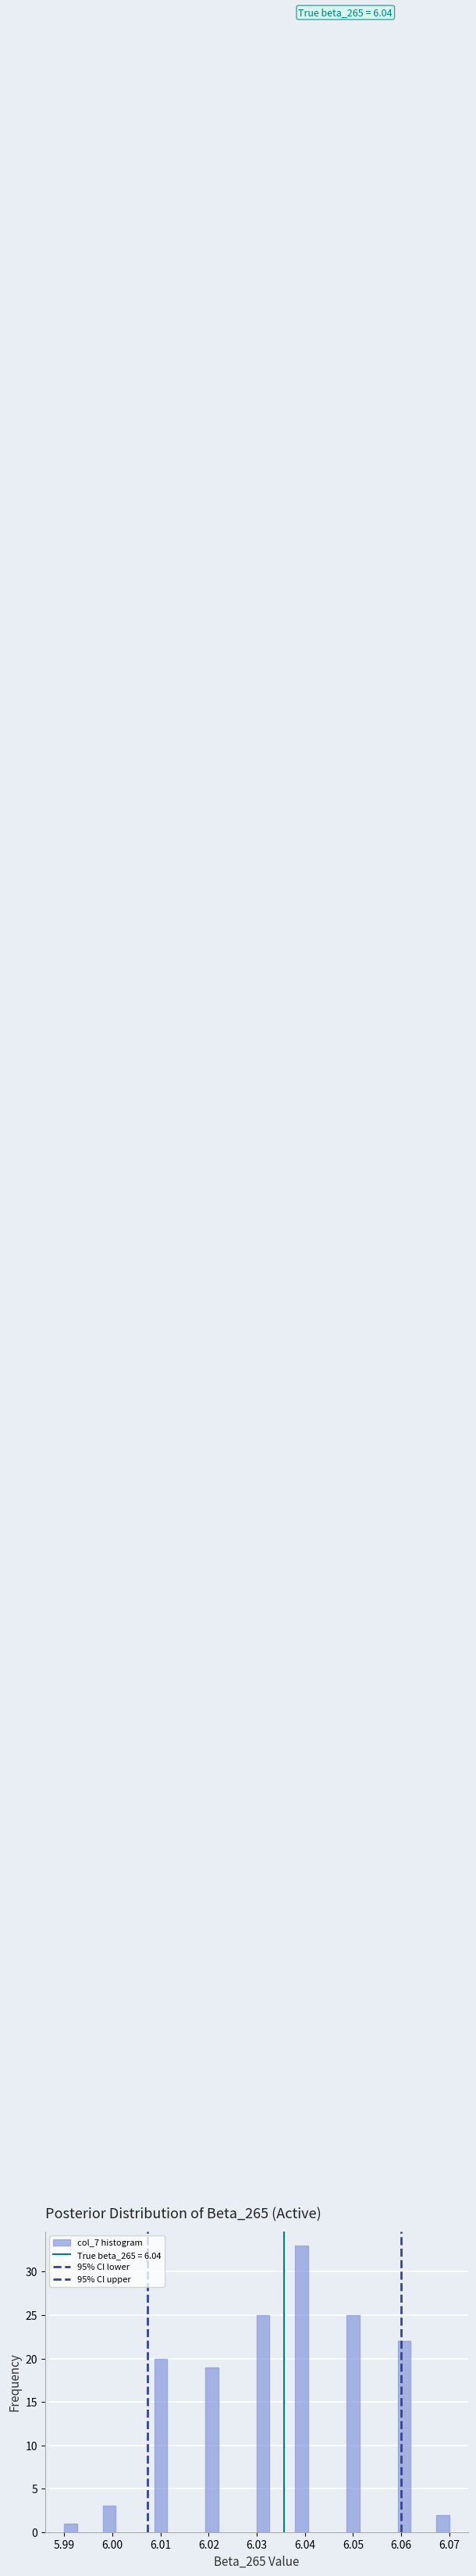

Read against the x-axis, roughly where is the centre of the tallest bar?

6.039